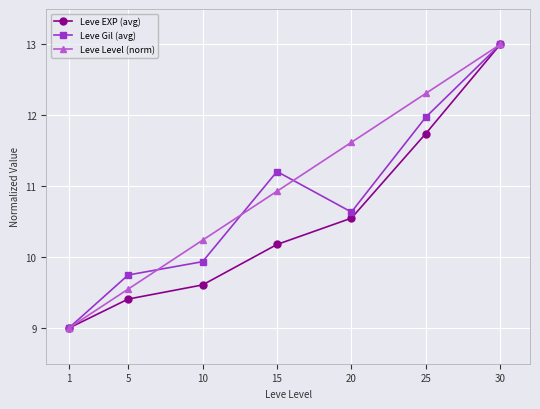

Which series changed the most between 1 and 25?

Leve Level (norm)